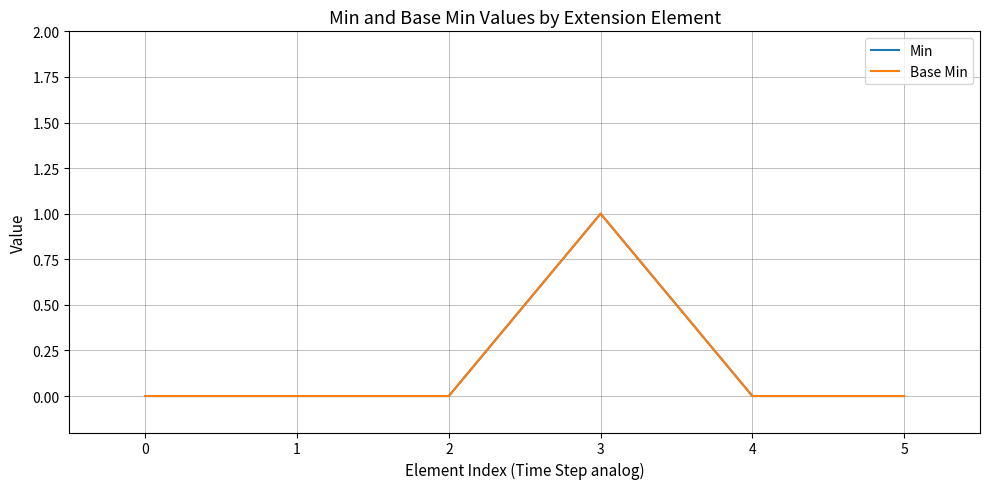

Reading right to left, extract all data points from this chart.

Min: 0	0	1	0	0	0
Base Min: 0	0	1	0	0	0